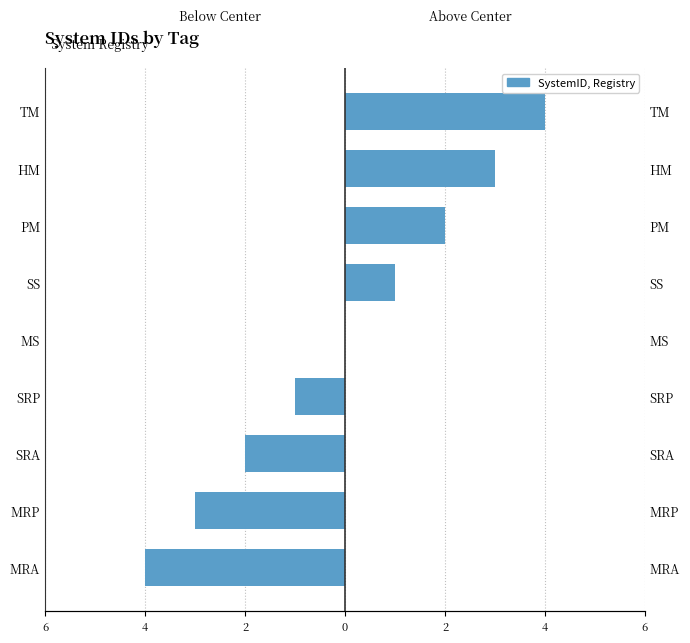

The chart shows a value of 0 at MS. True or false?

True